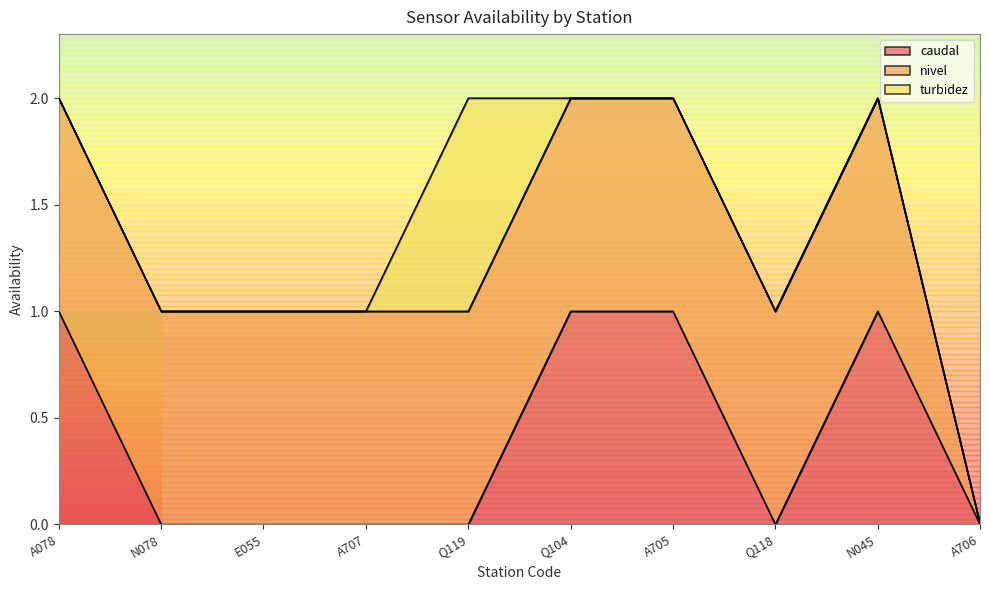

Reading left to right, extract all data points from this chart.

caudal: 1	0	0	0	0	1	1	0	1	0
nivel: 1	1	1	1	1	1	1	1	1	0
turbidez: 0	0	0	0	1	0	0	0	0	0